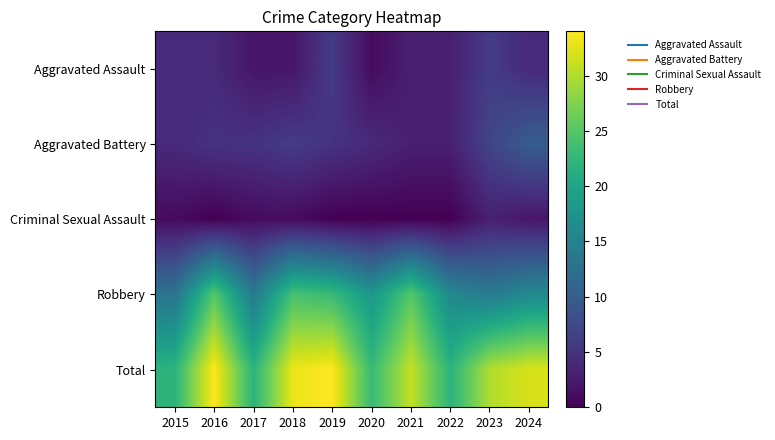

List the series in order of their peak value, lowest first.

Criminal Sexual Assault, Aggravated Assault, Aggravated Battery, Robbery, Total